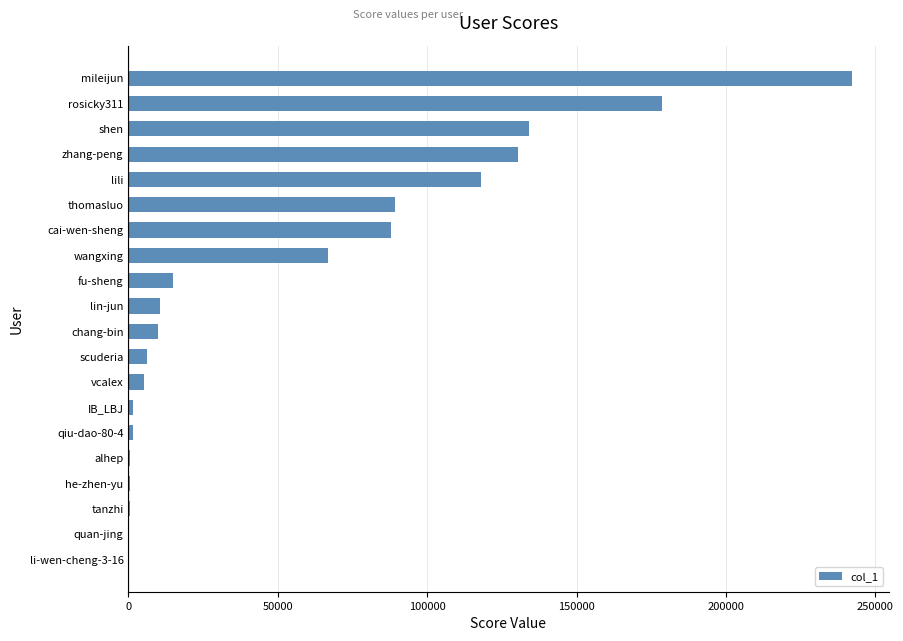

At which category does the chart reach its peak across all series?

mileijun